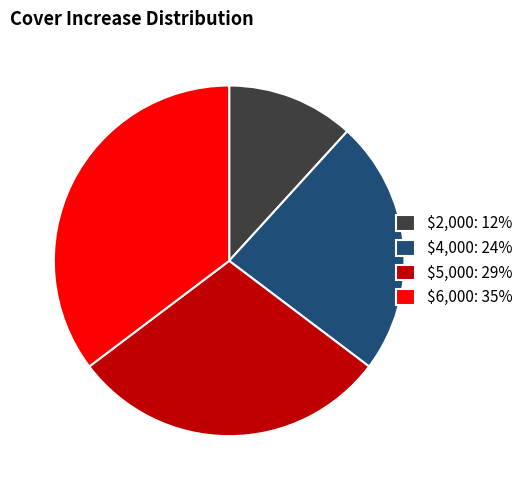

Which slice is the largest?

$6,000